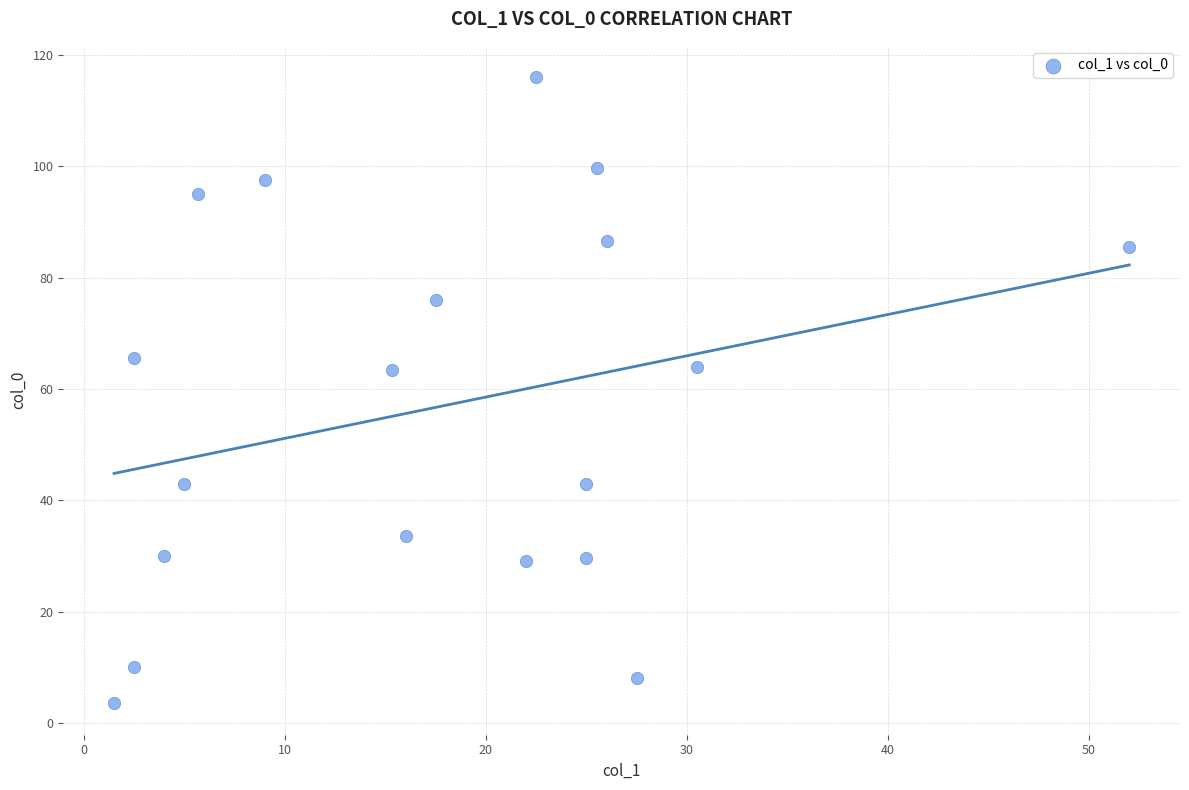

What is the range of X values (max minus min)?

50.5